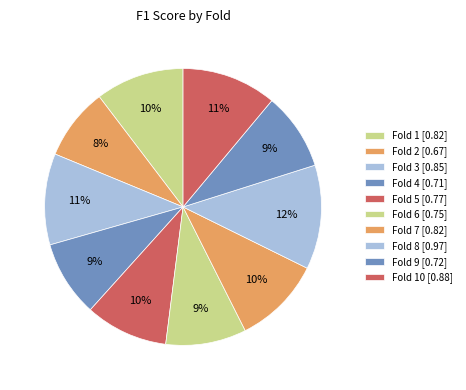

How many slices are in this pie chart?

10